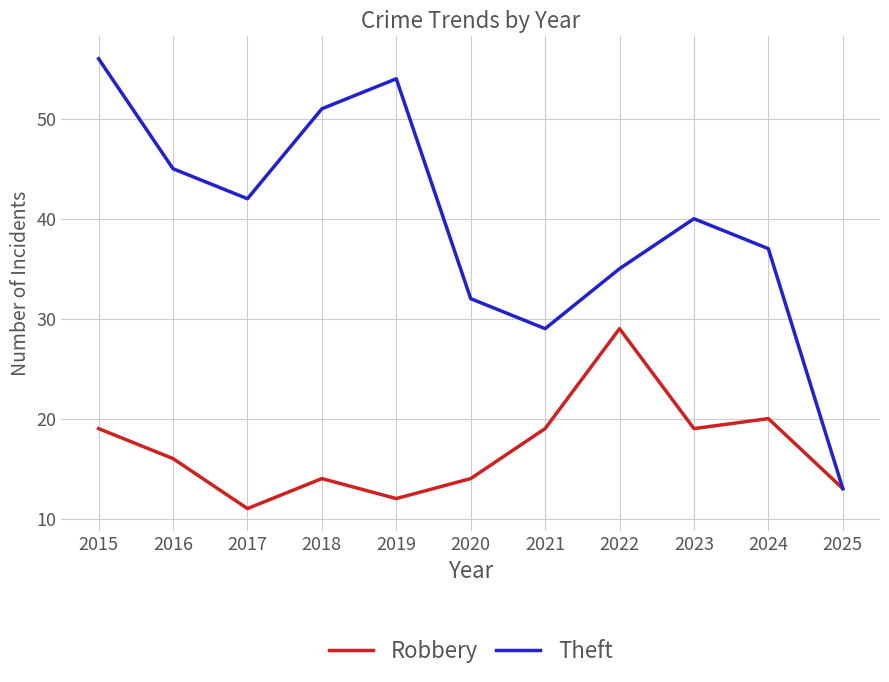

Which category has the lowest value in the Robbery series?

2017